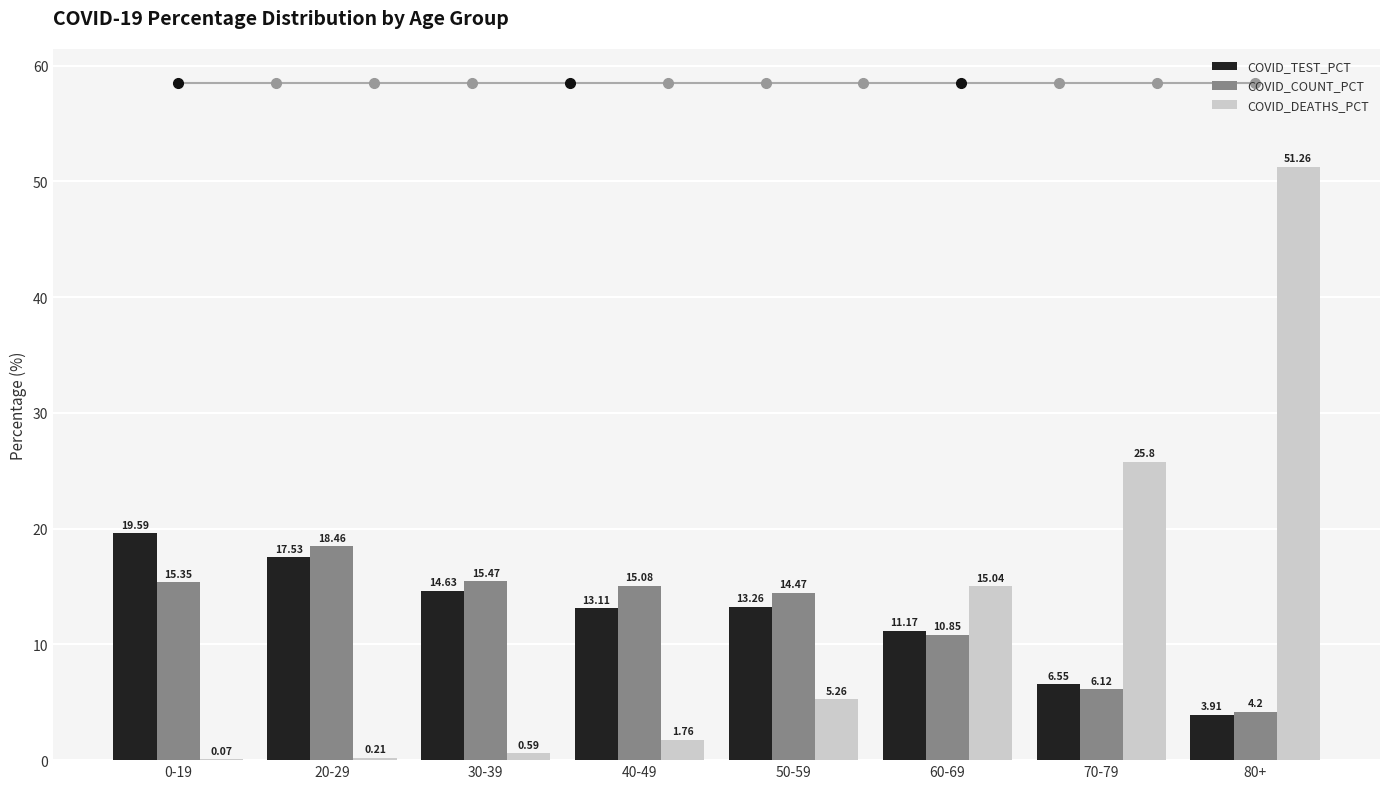

Which series has the largest total across all categories?

COVID_COUNT_PCT